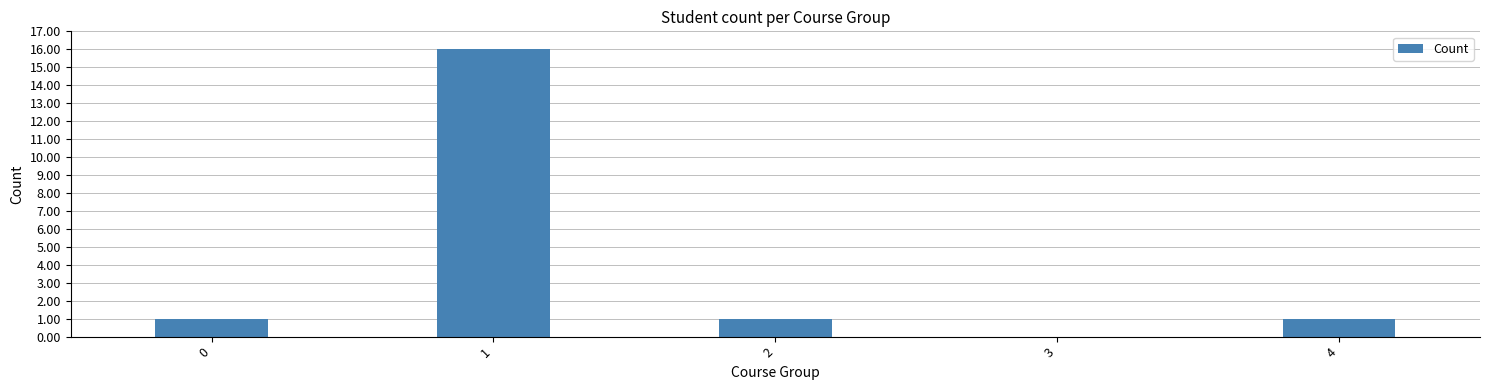

Which has a higher value, 0 or 1?

1